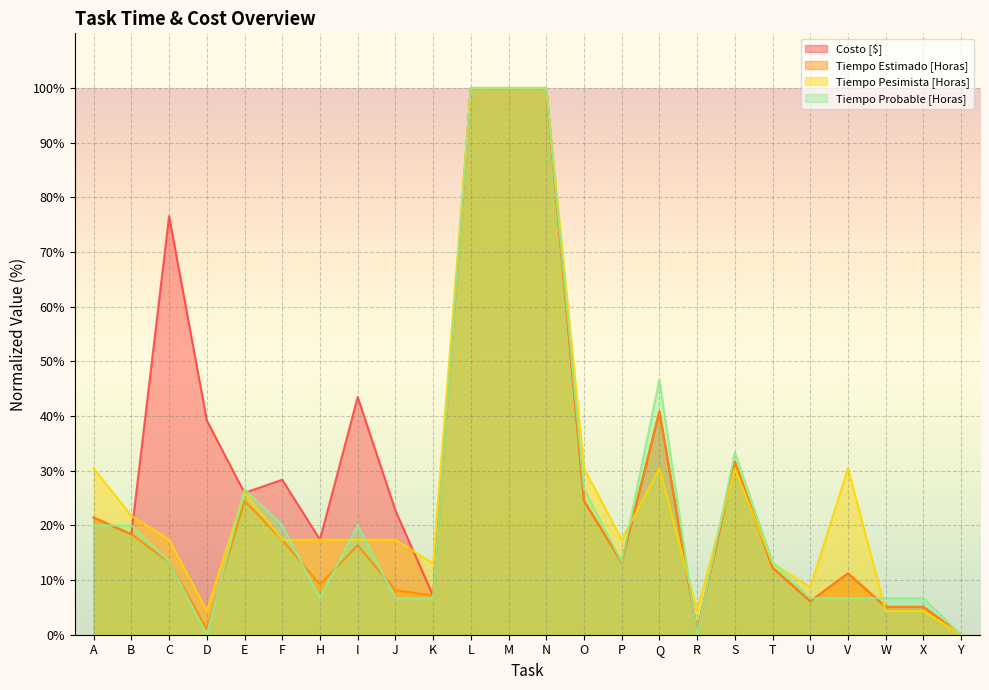

Reading right to left, transcribe all the data shown in this chart.

Costo [$]: 0.0	5.1	5.1	11.2	6.1	12.2	31.6	0.5	40.8	13.3	24.5	100.0	100.0	100.0	7.1	22.7	43.5	17.4	28.3	25.9	39.2	76.6	18.4	21.4
Tiempo Estimado [Horas]: 0.0	5.1	5.1	11.2	6.1	12.2	31.7	0.5	40.8	13.3	24.5	100.0	100.0	100.0	7.2	8.1	16.4	9.2	17.3	24.5	1.0	13.3	18.4	21.4
Tiempo Pesimista [Horas]: 0.0	4.3	4.3	30.4	8.7	13.0	30.4	4.3	30.4	17.4	30.4	100.0	100.0	100.0	13.0	17.4	17.4	17.4	17.4	26.1	4.3	17.4	21.7	30.4
Tiempo Probable [Horas]: 0.0	6.7	6.7	6.7	6.7	13.3	33.3	0.0	46.7	13.3	26.7	100.0	100.0	100.0	6.7	6.7	20.0	6.7	20.0	26.7	0.0	13.3	20.0	20.0